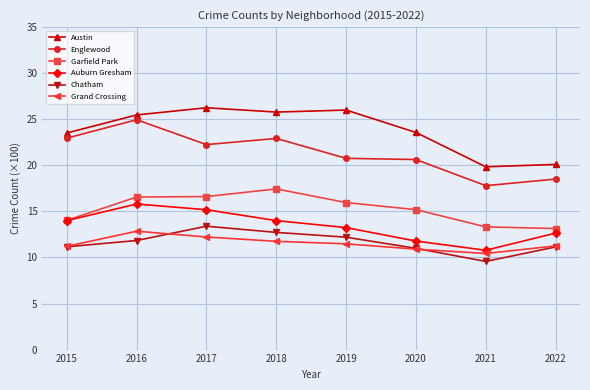

What are all the series names shown in the legend?

Austin, Englewood, Garfield Park, Auburn Gresham, Chatham, Grand Crossing